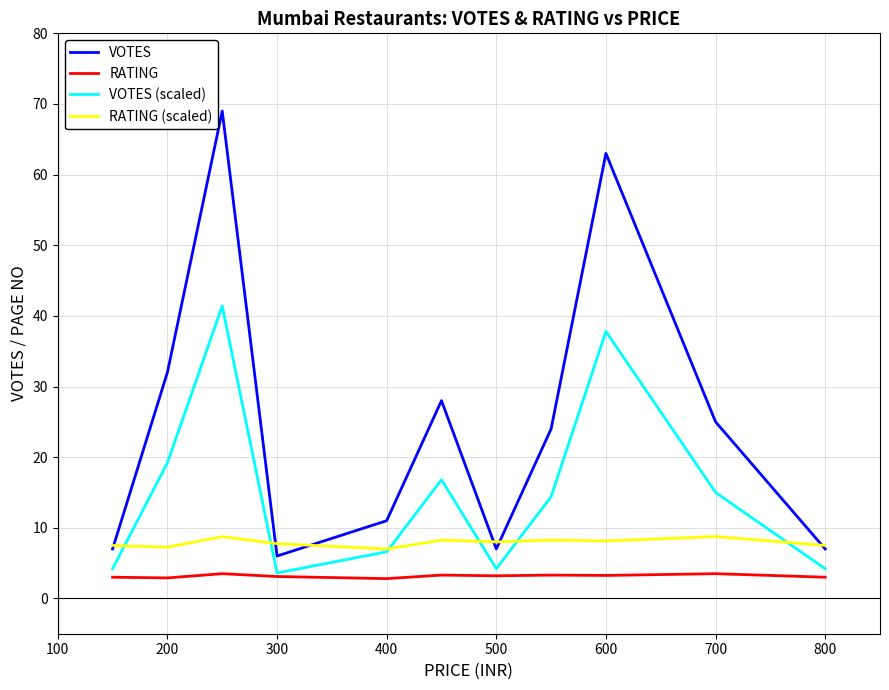

True or false: VOTES and RATING cross at least once.

False